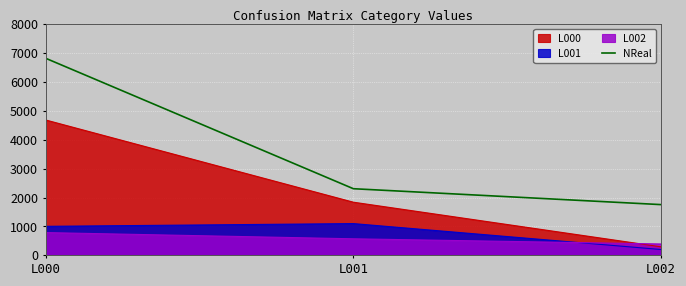

Rank the categories by value from highest to lowest.

L000, L001, L002